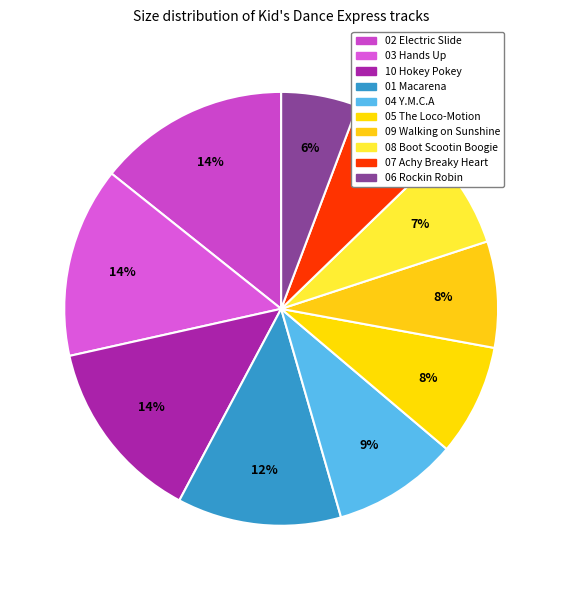

How many segments does this pie chart have?

10